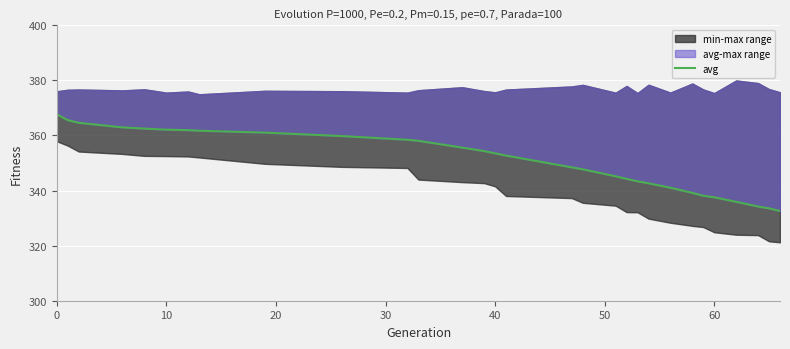

What is the average value?

350.9